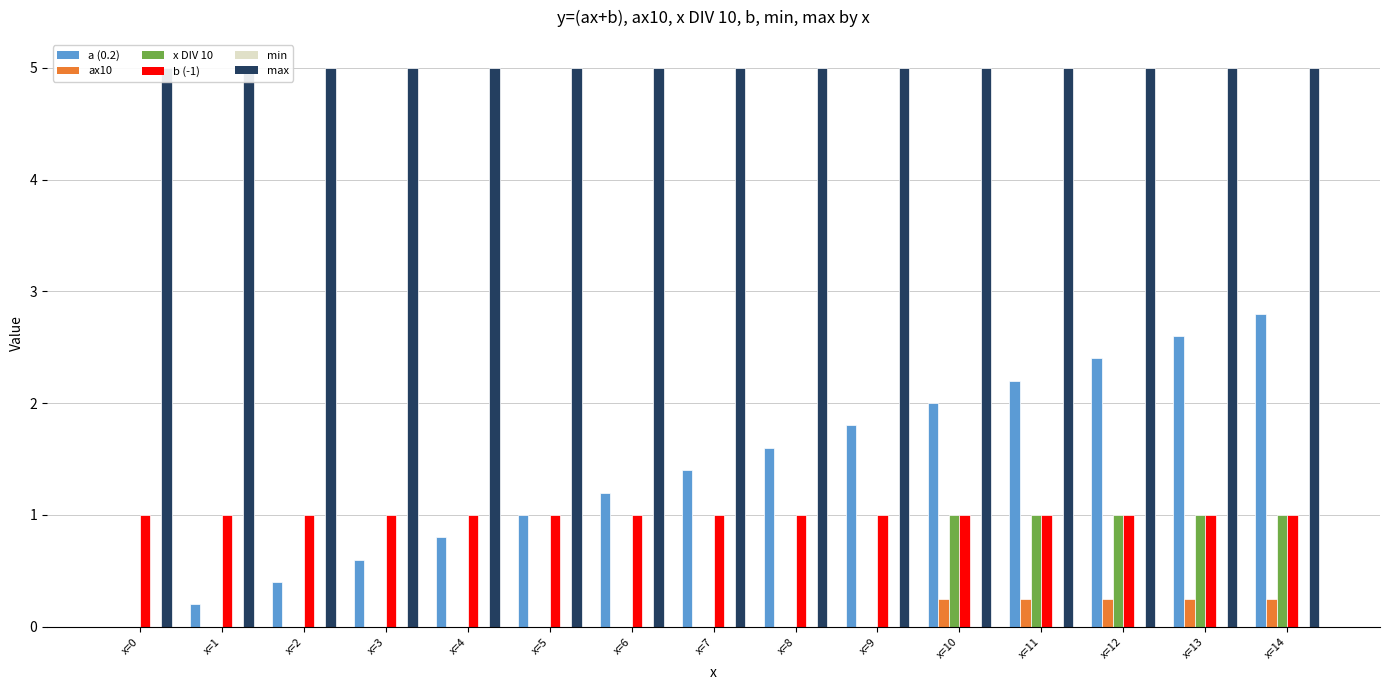

How many groups of bars are there?

15